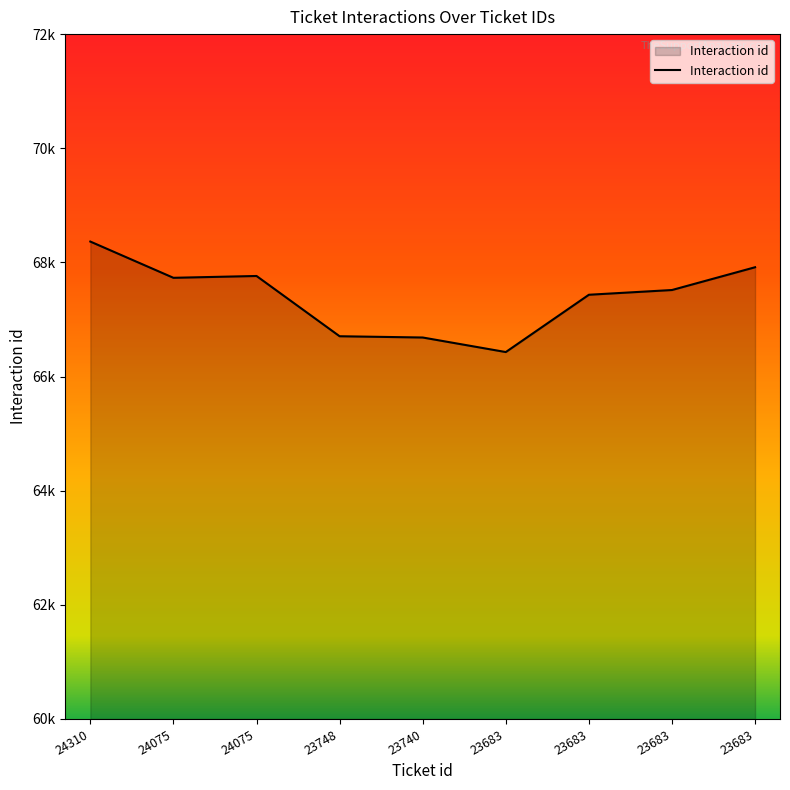

Which category has the highest value across all series?

24310